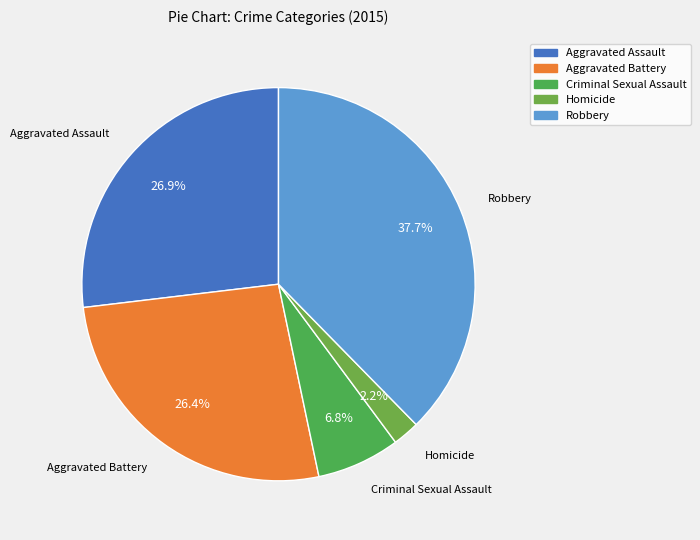

Which slice is the largest?

Robbery